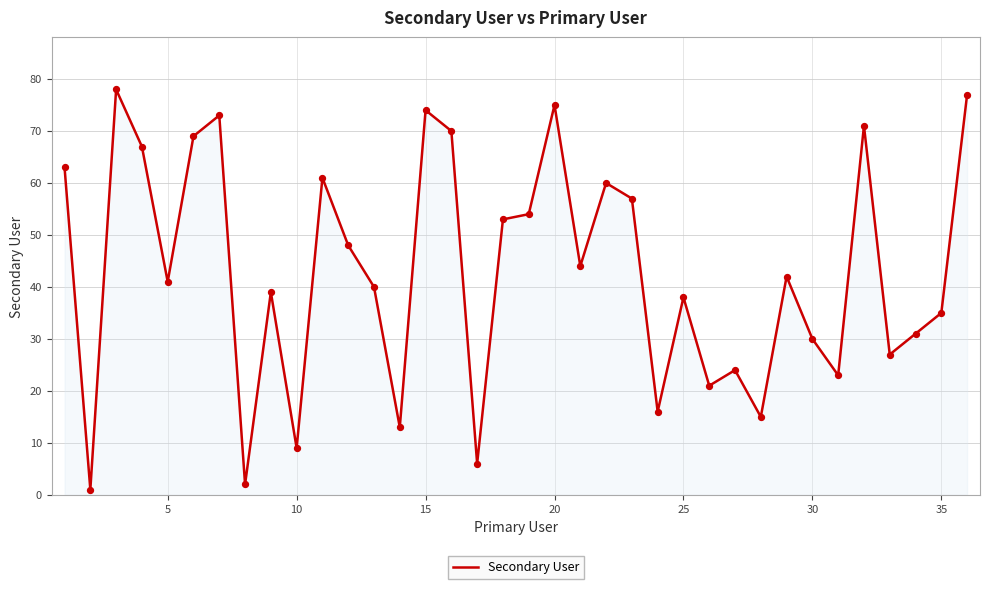

What is the greatest value displayed?

78